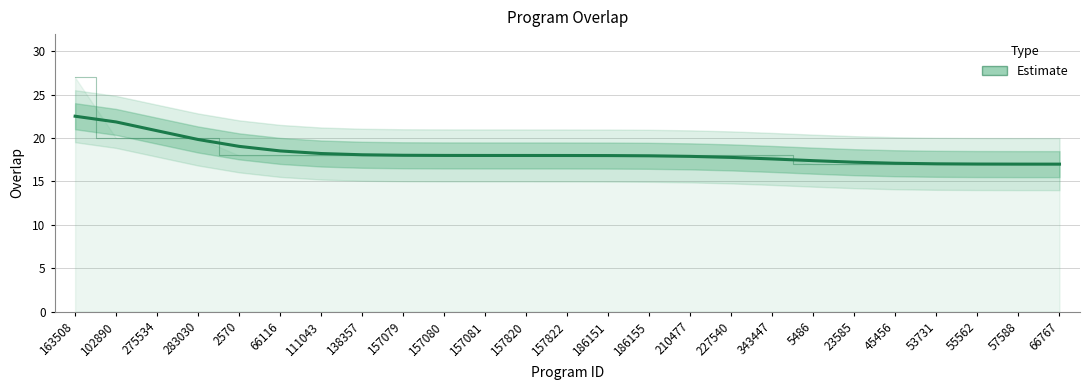

Where does the data first go above 18?

163508